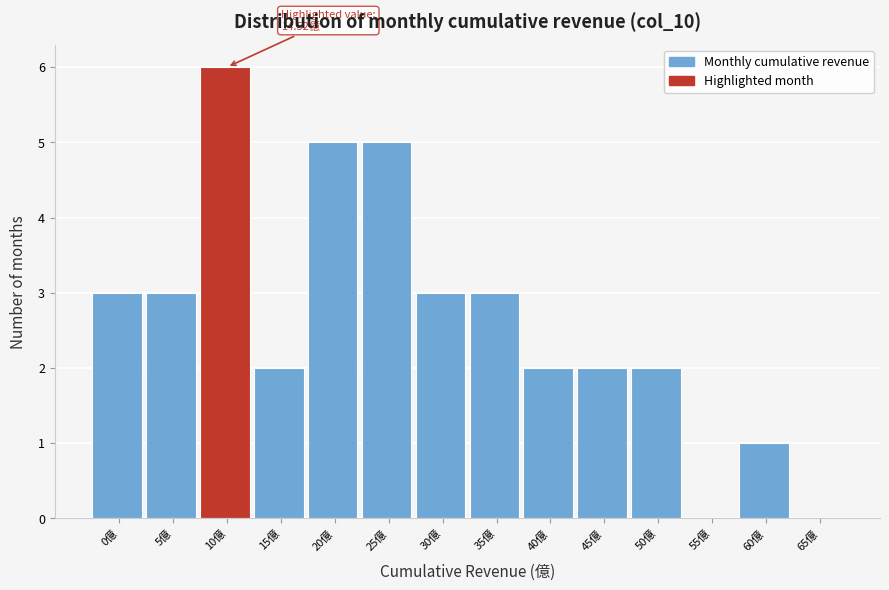

Reading right to left, what are all the values shown in this chart?

65億=0	60億=1	55億=0	50億=2	45億=2	40億=2	35億=3	30億=3	25億=5	20億=5	15億=2	10億=6	5億=3	0億=3